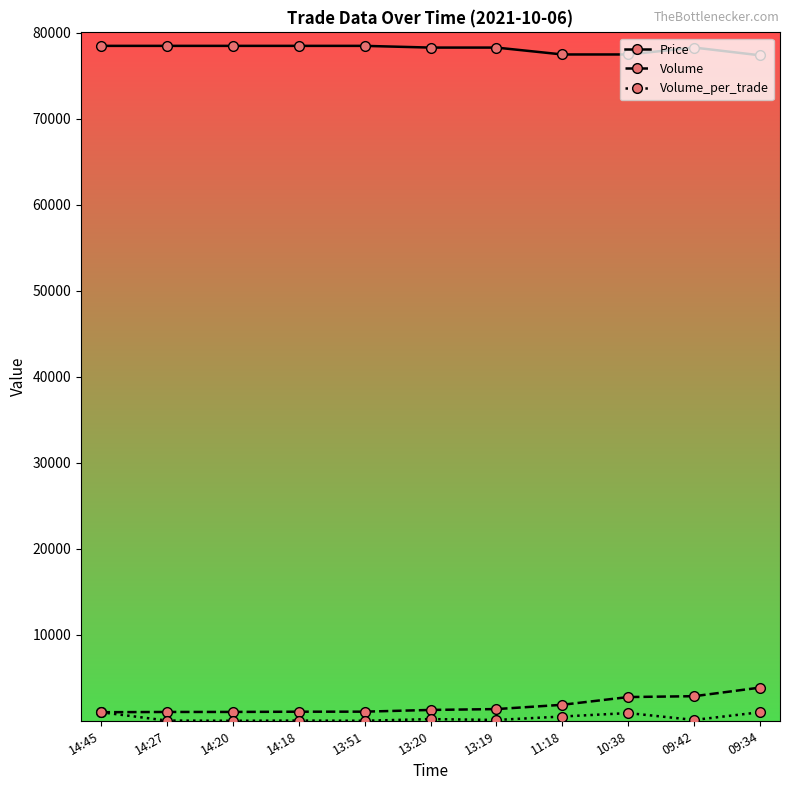

How many data points in Volume are less than 1264?

5